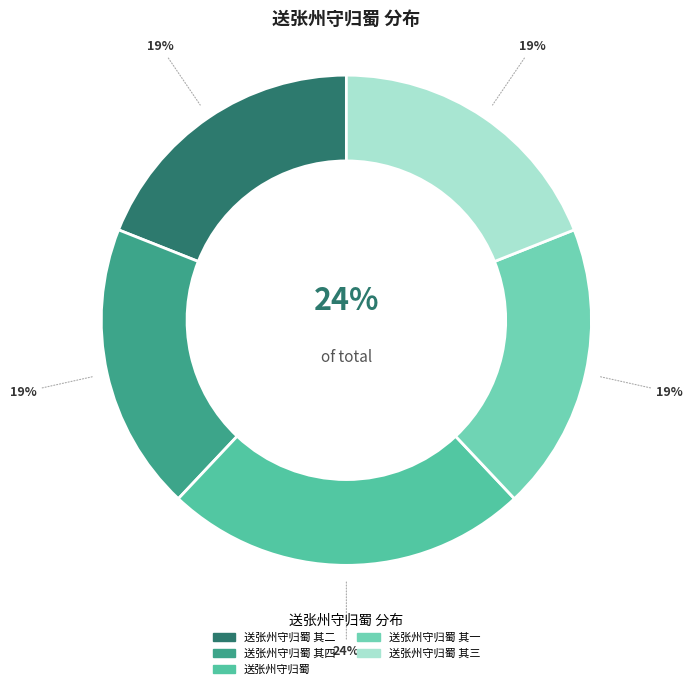

Which slice is the smallest?

送张州守归蜀 其一